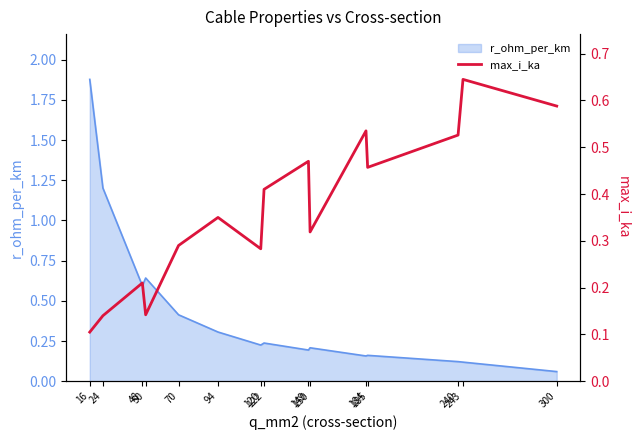

Which has a higher value, 122 or 150?

122